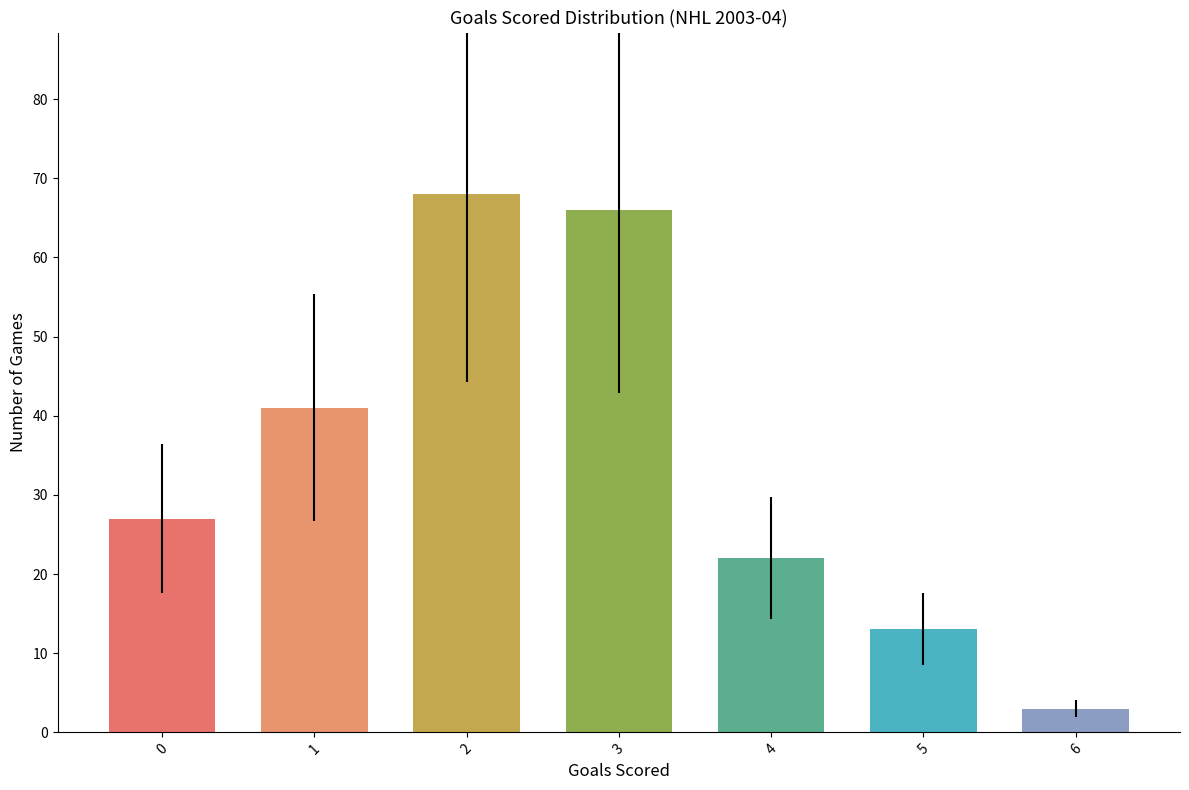

What is the ratio of the value at 2 to the value at 1?

1.7